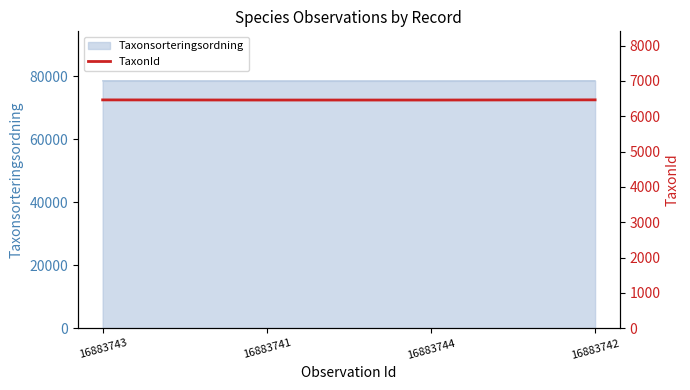

Which has a higher value, 16883742 or 16883741?

16883742